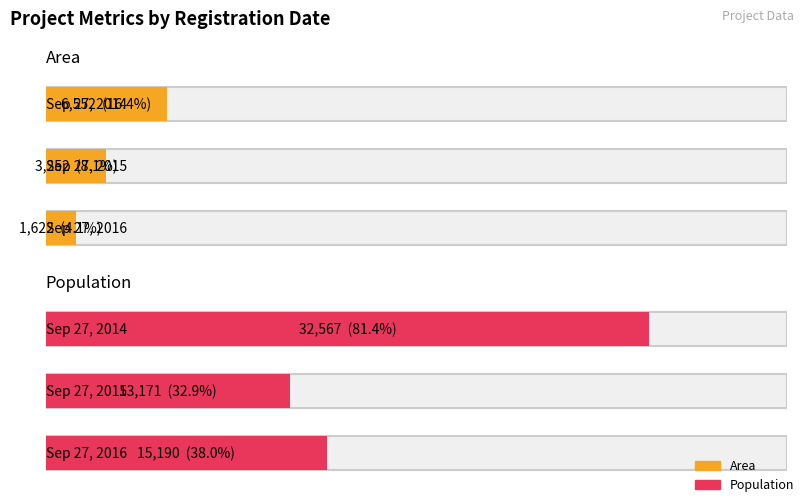

Rank the series by their average value, from highest to lowest.

Population, Area